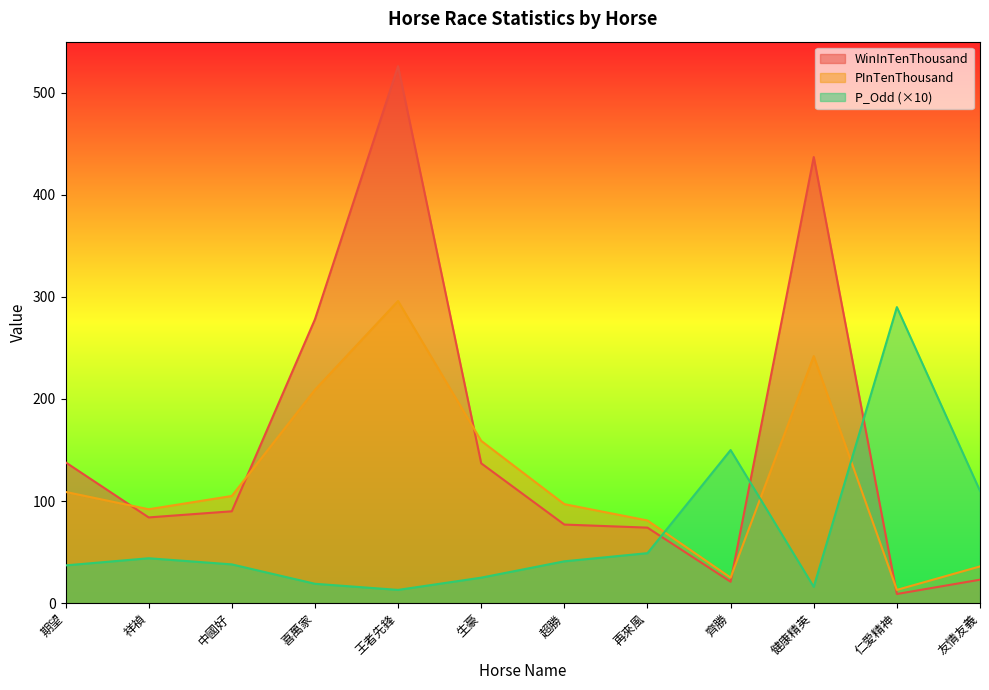

Reading left to right, what are all the values shown in this chart?

WinInTenThousand: 138	84	90	278	526	137	77	74	21	437	9	23
PInTenThousand: 109	92	105	209	296	159	97	81	25	242	13	36
P_Odd: 37	44	38	19	13	25	41	49	150	16	290	110